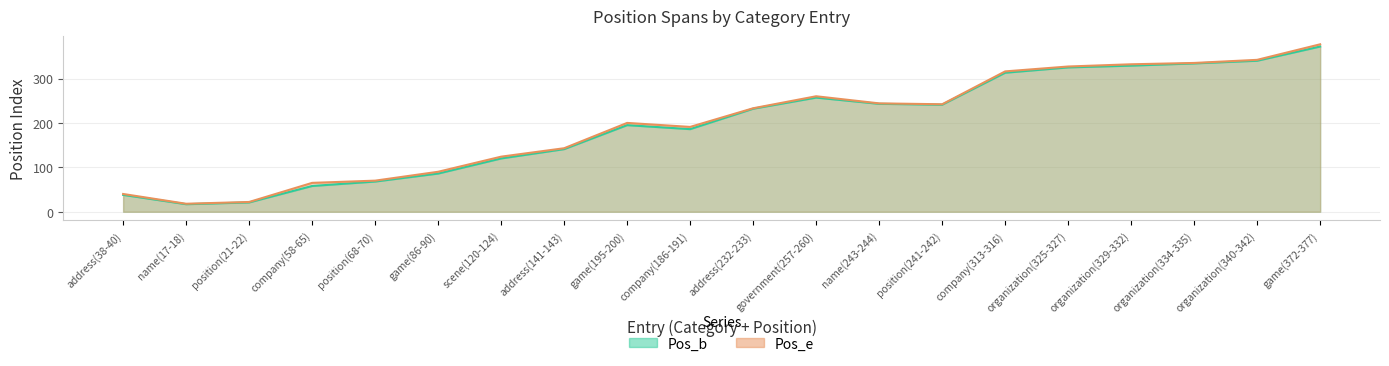

What is the lowest value of the Pos_e series?

18